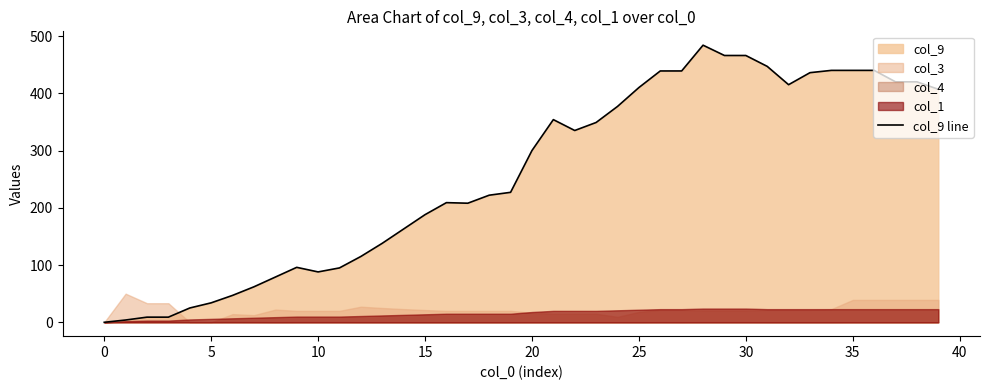

What is the label of the 33rd point from the left?

32